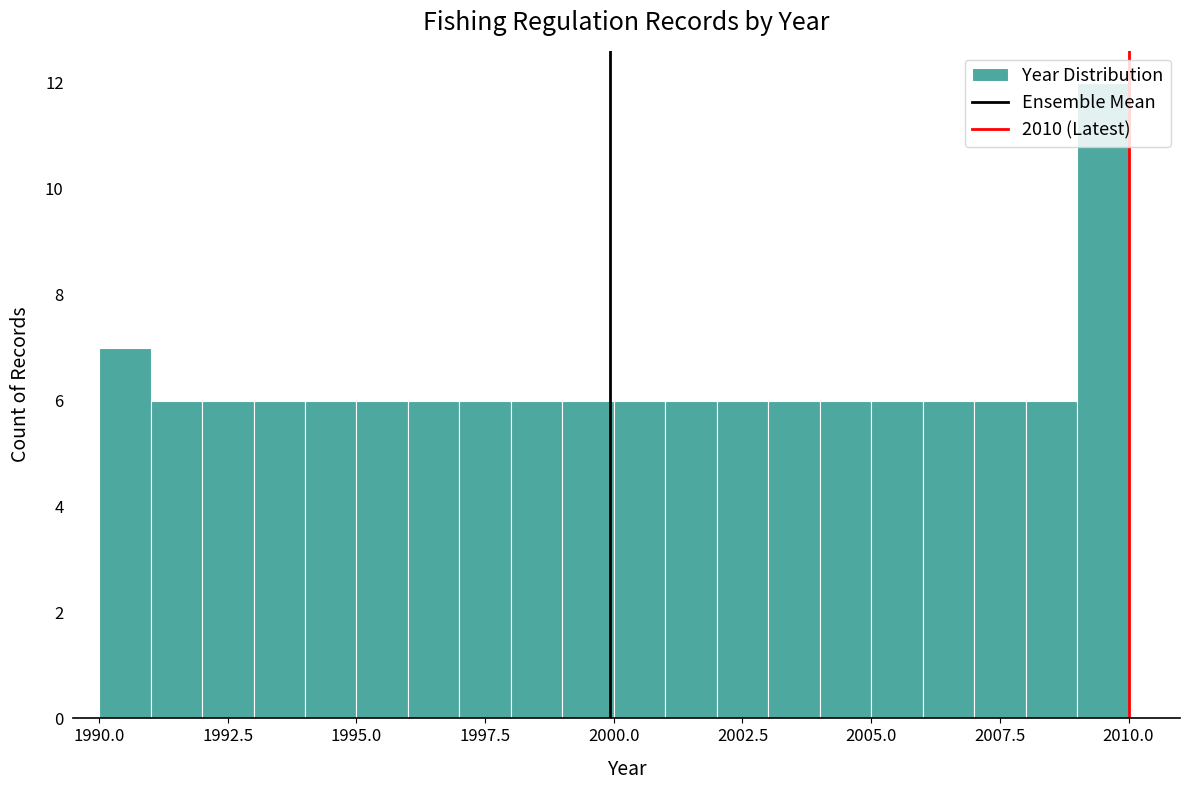

Read against the x-axis, roughly where is the centre of the tallest bar?

2009.5